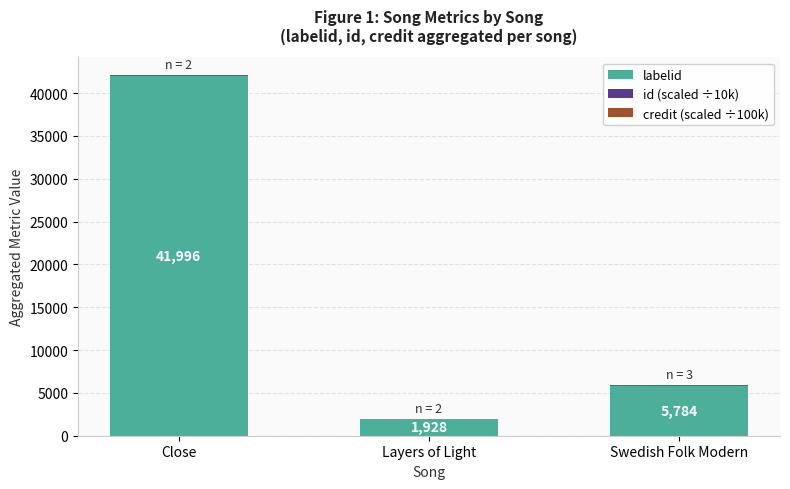

At which category is the sum across all series the highest?

Close